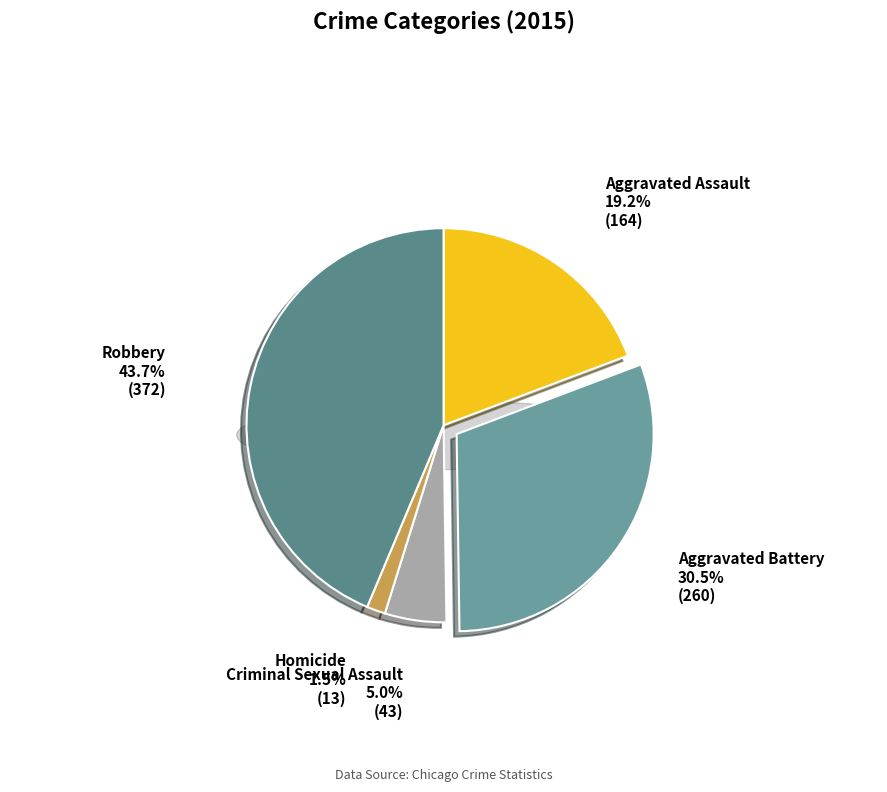

Do Aggravated Battery and Robbery together represent more than half of the pie?

Yes